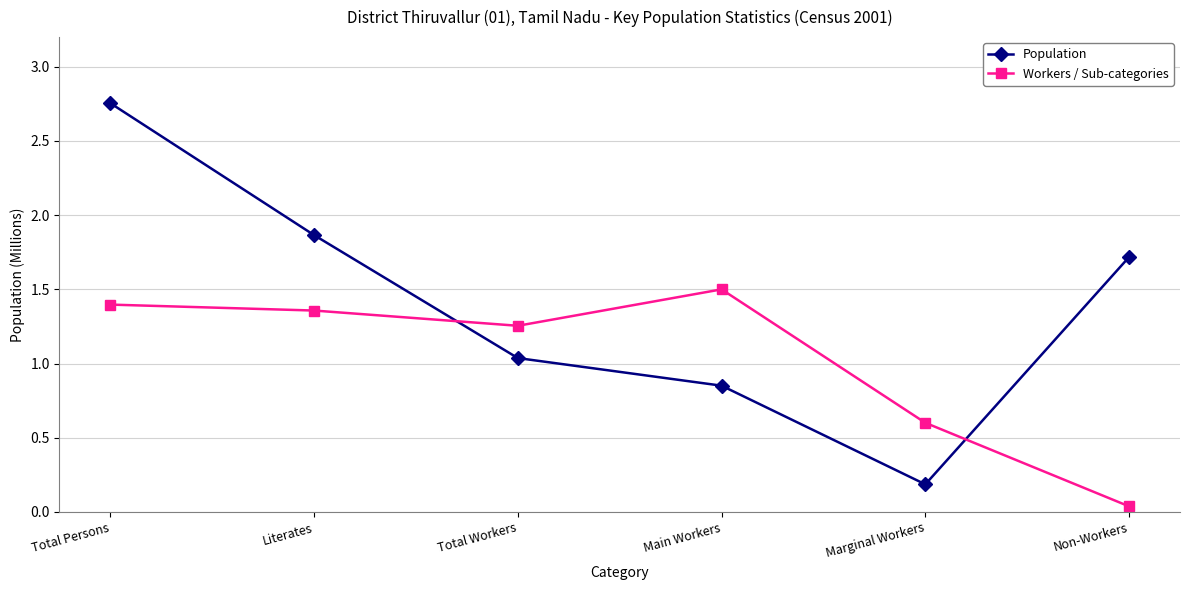

List the labels in order of Population value, largest first.

Total Persons, Literates, Non-Workers, Total Workers, Main Workers, Marginal Workers